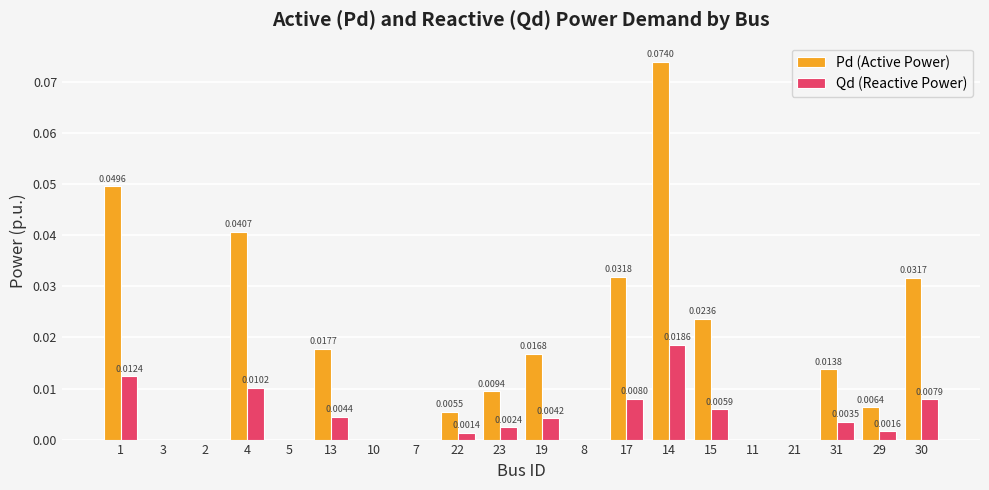

How many values in the Pd (Active Power) series exceed 0?

12